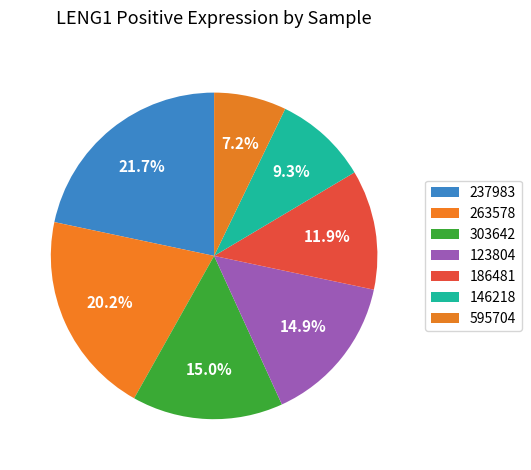

Count the number of slices in the pie.

7